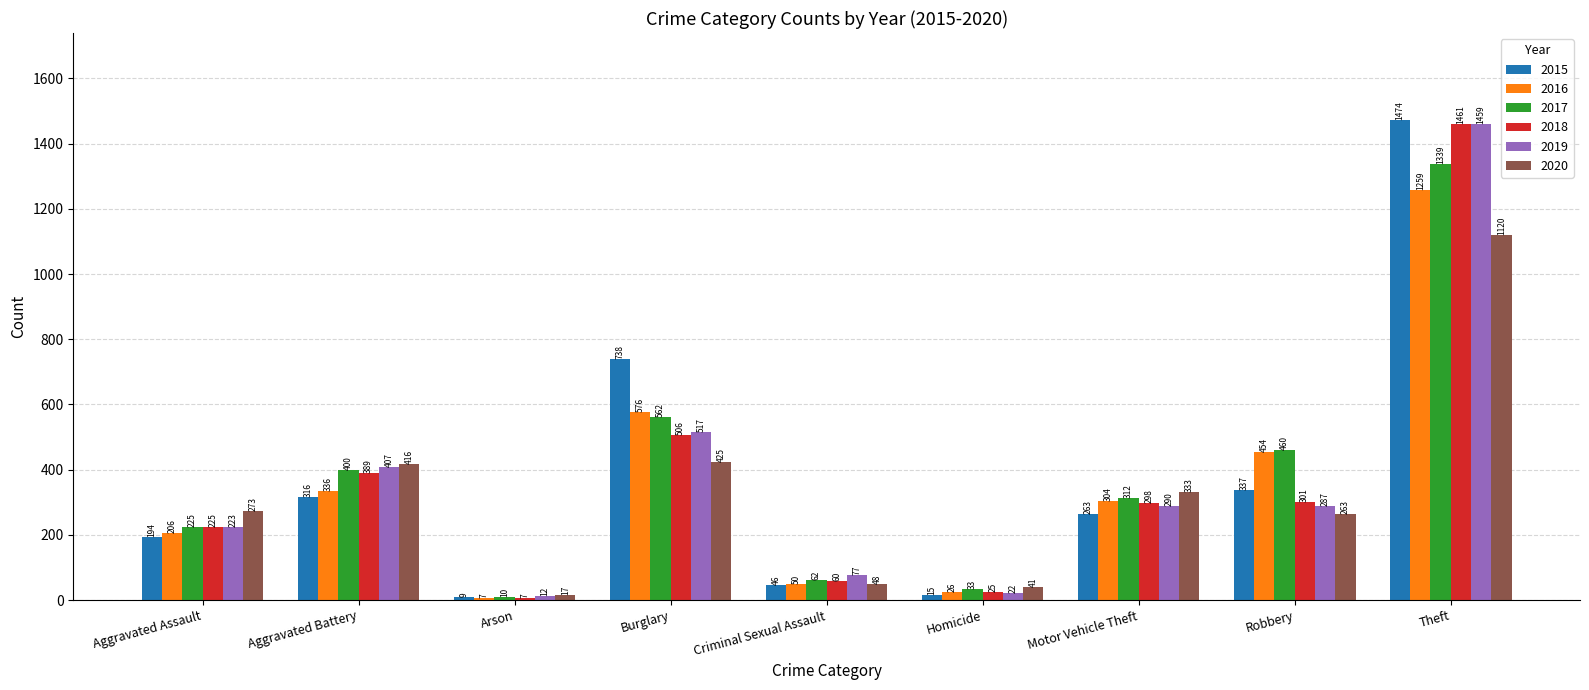

How many bars are there in each group?

6